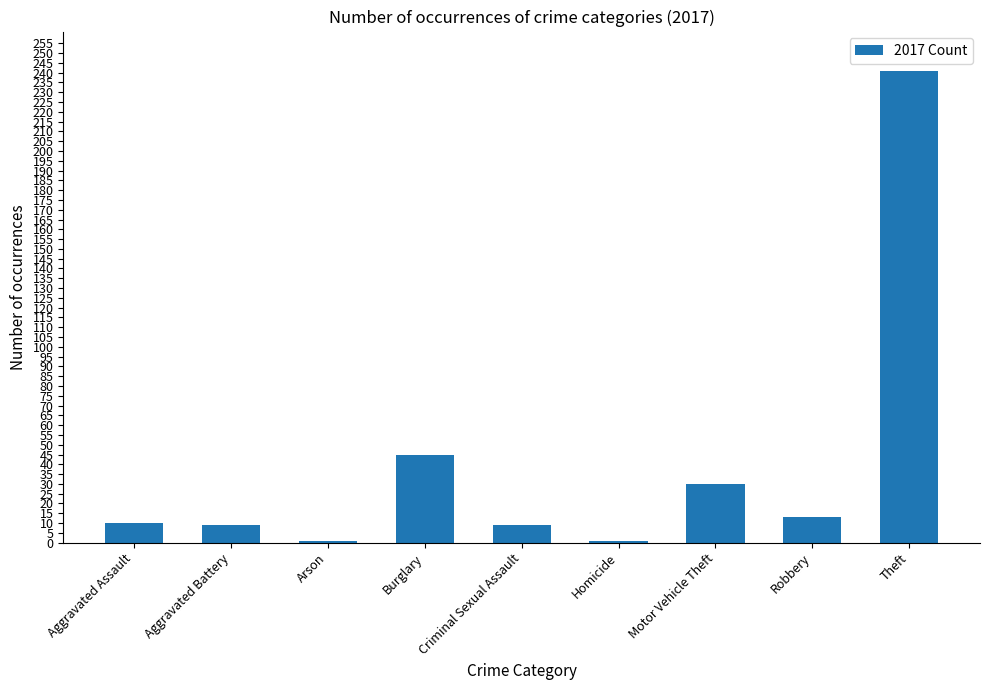

Which has a higher value, Criminal Sexual Assault or Burglary?

Burglary